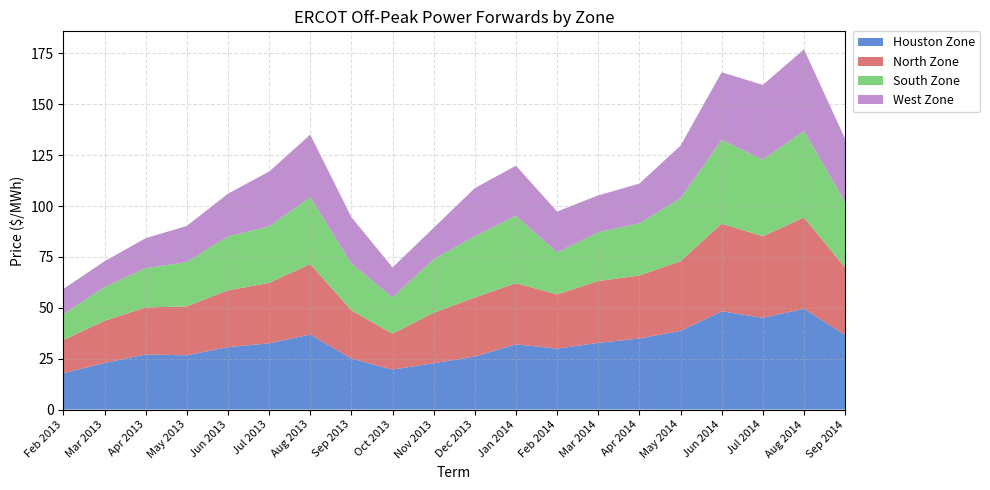

Reading left to right, transcribe all the data shown in this chart.

Houston Zone: Feb 2013=17.9	Mar 2013=22.9	Apr 2013=27.1	May 2013=26.7	Jun 2013=30.7	Jul 2013=32.5	Aug 2013=36.9	Sep 2013=25.1	Oct 2013=19.6	Nov 2013=22.7	Dec 2013=26.1	Jan 2014=32.0	Feb 2014=29.9	Mar 2014=32.8	Apr 2014=34.9	May 2014=38.6	Jun 2014=48.3	Jul 2014=45.1	Aug 2014=49.5	Sep 2014=36.7
North Zone: Feb 2013=16.3	Mar 2013=20.7	Apr 2013=23.1	May 2013=24.0	Jun 2013=27.9	Jul 2013=29.7	Aug 2013=34.6	Sep 2013=23.7	Oct 2013=17.6	Nov 2013=24.8	Dec 2013=29.0	Jan 2014=30.1	Feb 2014=26.7	Mar 2014=30.4	Apr 2014=31.0	May 2014=34.3	Jun 2014=43.1	Jul 2014=40.1	Aug 2014=44.9	Sep 2014=33.1
South Zone: Feb 2013=12.7	Mar 2013=16.6	Apr 2013=19.3	May 2013=21.8	Jun 2013=26.5	Jul 2013=27.8	Aug 2013=32.9	Sep 2013=23.0	Oct 2013=17.9	Nov 2013=26.3	Dec 2013=30.2	Jan 2014=33.1	Feb 2014=20.6	Mar 2014=24.0	Apr 2014=25.6	May 2014=31.0	Jun 2014=41.1	Jul 2014=37.6	Aug 2014=42.5	Sep 2014=32.2
West Zone: Feb 2013=12.4	Mar 2013=12.7	Apr 2013=14.8	May 2013=17.8	Jun 2013=21.0	Jul 2013=26.9	Aug 2013=30.8	Sep 2013=22.8	Oct 2013=14.7	Nov 2013=15.4	Dec 2013=23.6	Jan 2014=24.7	Feb 2014=20.1	Mar 2014=18.2	Apr 2014=19.5	May 2014=25.8	Jun 2014=33.3	Jul 2014=36.8	Aug 2014=40.1	Sep 2014=31.1